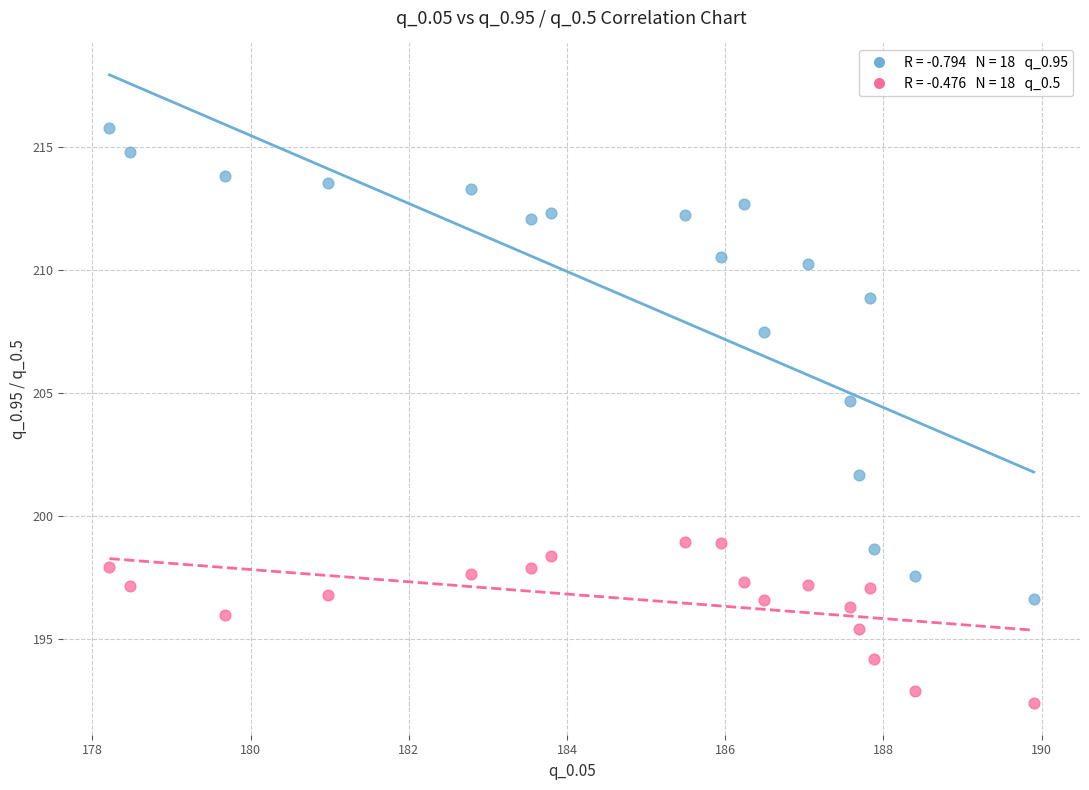

Across all data points, what is the range of Y values (max minus min)?

23.4